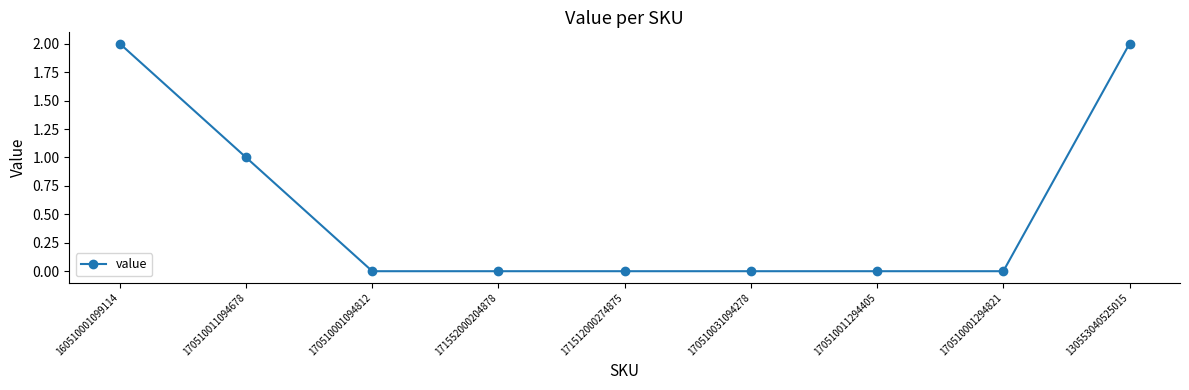

The chart shows a value of 2 at 170510011094678. True or false?

False